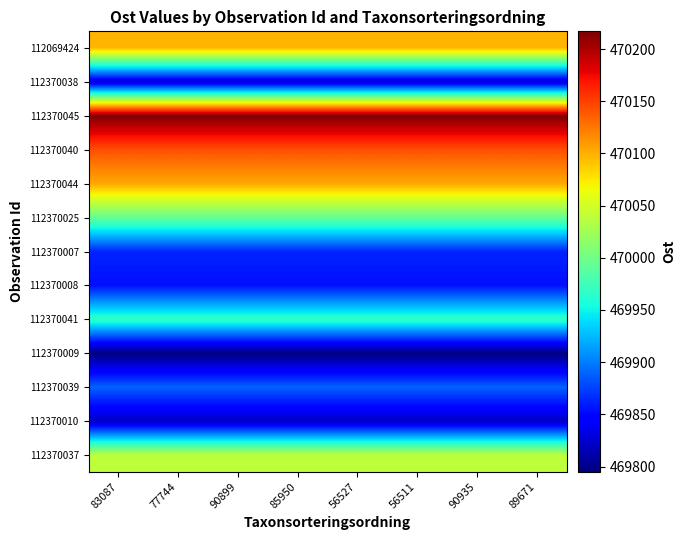

Reading left to right, what are all the values shown in this chart?

112069424: 83087=470097	77744=470097	90899=470097	85950=470097	56527=470097	56511=470097	90935=470097	89671=470097
112370038: 83087=469826	77744=469826	90899=469826	85950=469826	56527=469826	56511=469826	90935=469826	89671=469826
112370045: 83087=470217	77744=470217	90899=470217	85950=470217	56527=470217	56511=470217	90935=470217	89671=470217
112370040: 83087=470143	77744=470143	90899=470143	85950=470143	56527=470143	56511=470143	90935=470143	89671=470143
112370044: 83087=470103	77744=470103	90899=470103	85950=470103	56527=470103	56511=470103	90935=470103	89671=470103
112370025: 83087=469994	77744=469994	90899=469994	85950=469994	56527=469994	56511=469994	90935=469994	89671=469994
112370007: 83087=469863	77744=469863	90899=469863	85950=469863	56527=469863	56511=469863	90935=469863	89671=469863
112370008: 83087=469854	77744=469854	90899=469854	85950=469854	56527=469854	56511=469854	90935=469854	89671=469854
112370041: 83087=469969	77744=469969	90899=469969	85950=469969	56527=469969	56511=469969	90935=469969	89671=469969
112370009: 83087=469795	77744=469795	90899=469795	85950=469795	56527=469795	56511=469795	90935=469795	89671=469795
112370039: 83087=469889	77744=469889	90899=469889	85950=469889	56527=469889	56511=469889	90935=469889	89671=469889
112370010: 83087=469821	77744=469821	90899=469821	85950=469821	56527=469821	56511=469821	90935=469821	89671=469821
112370037: 83087=470039	77744=470039	90899=470039	85950=470039	56527=470039	56511=470039	90935=470039	89671=470039